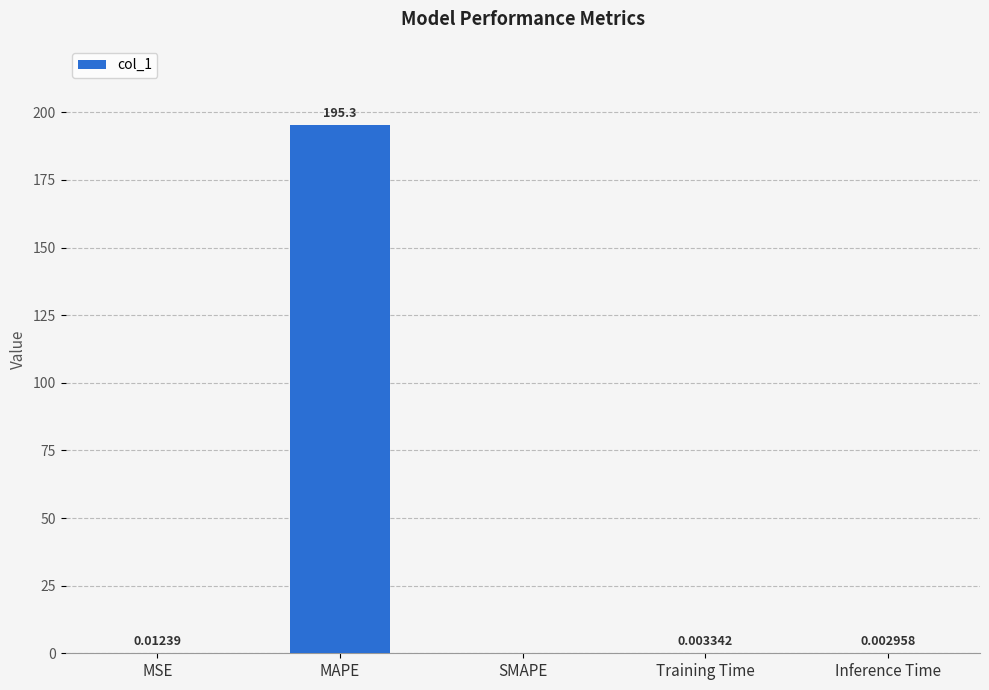

How many values are above zero?

4